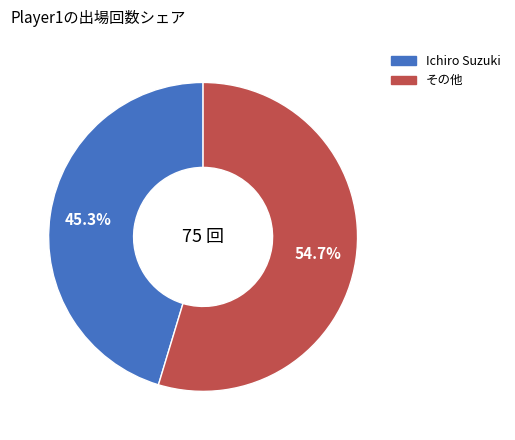

Is there any slice that represents more than half of the pie?

Yes